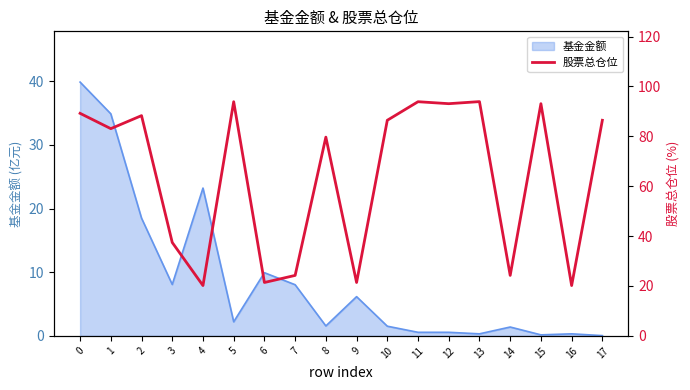

How many lines are shown in the chart?

1